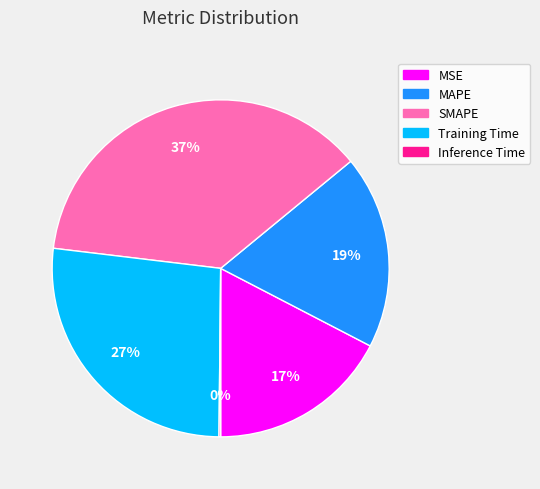

Is there any slice that represents more than half of the pie?

No